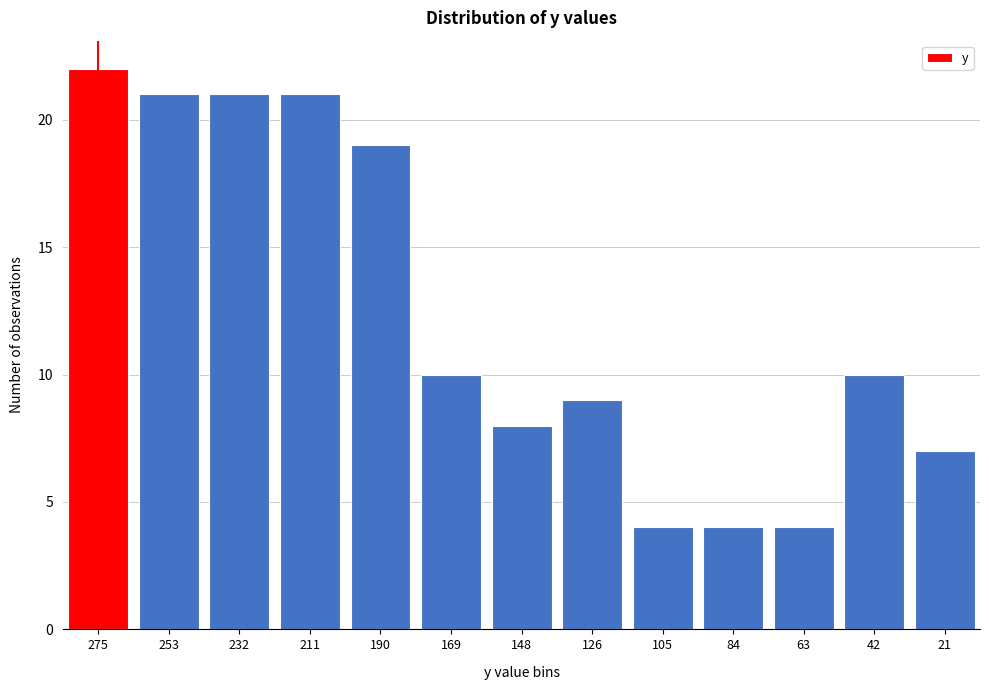

Reading right to left, transcribe all the data shown in this chart.

21=7	42=10	63=4	84=4	105=4	126=9	148=8	169=10	190=19	211=21	232=21	253=21	275=22